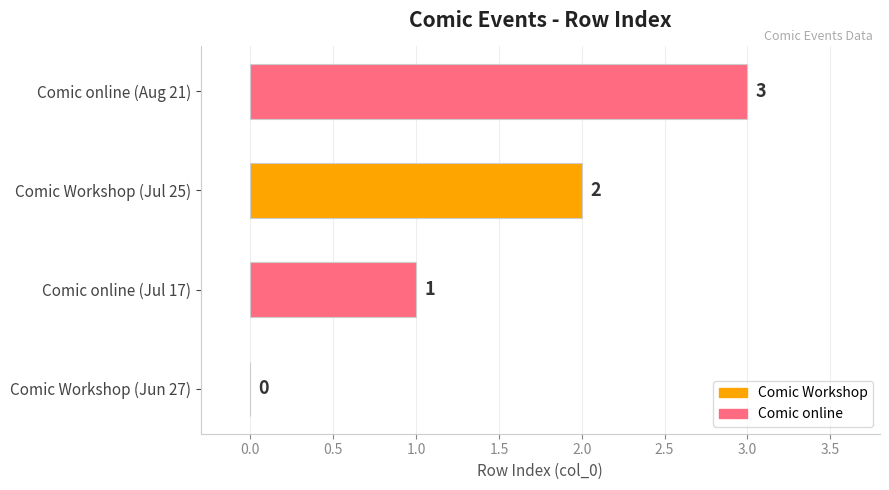

Are the bars horizontal?

Yes